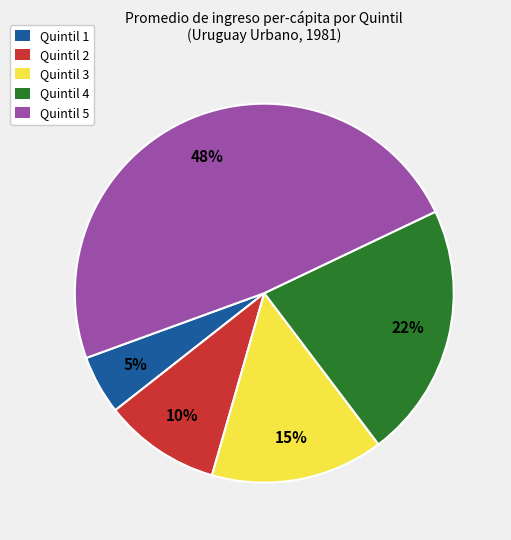

Is there any slice that represents more than half of the pie?

No